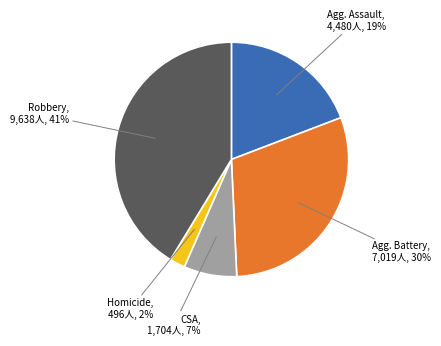

To the nearest percent, what is the difference between the largest and smallest slice percentages?

39%